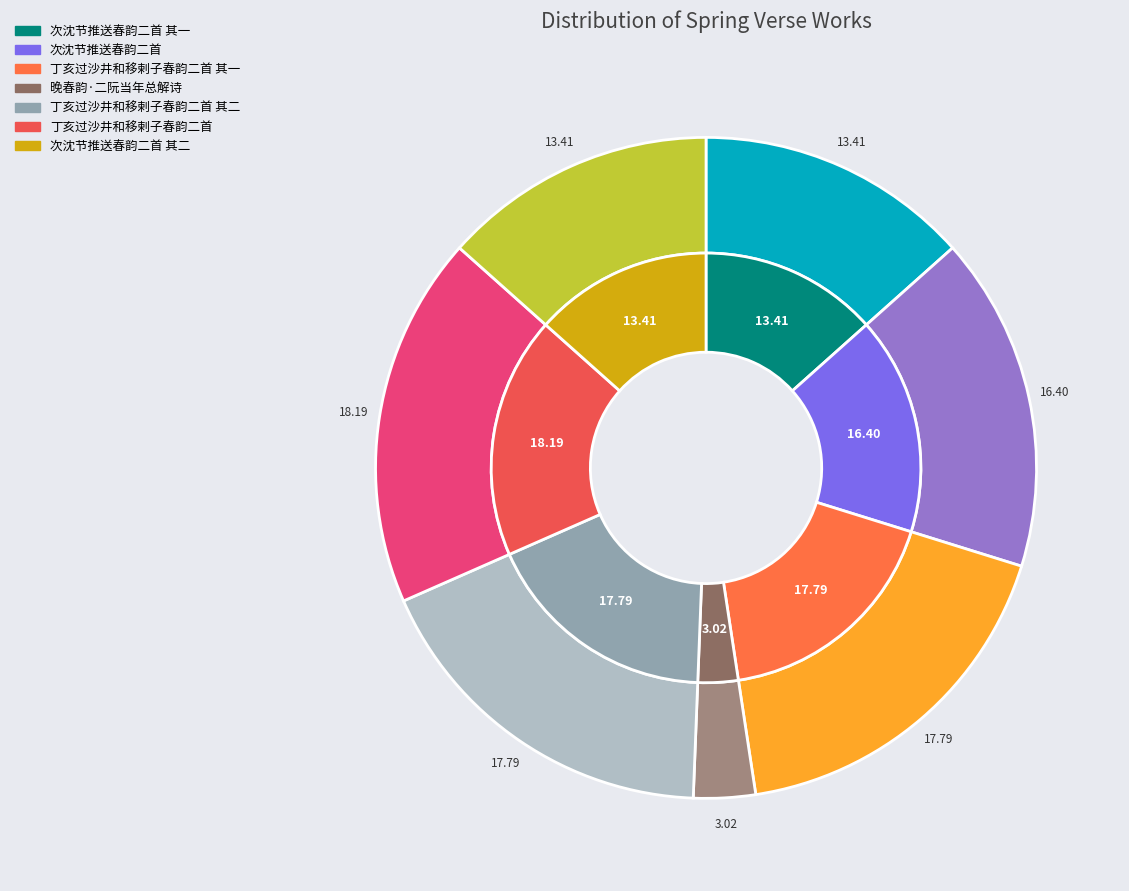

Which slice is the smallest?

晚春韵·二阮当年总解诗